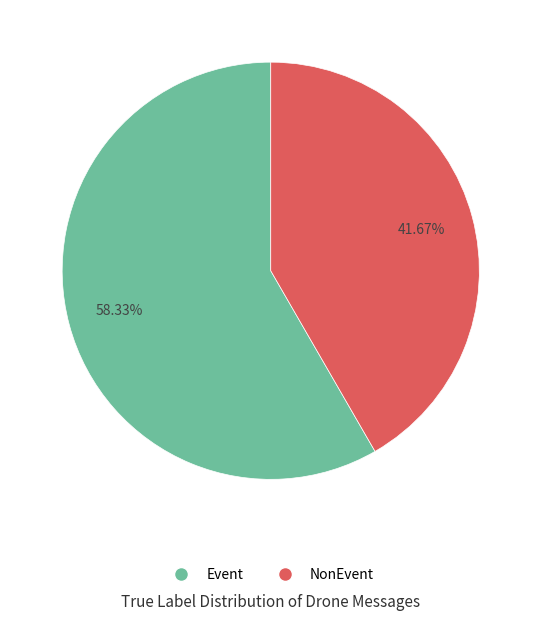

Which category has the smallest portion of the pie?

NonEvent